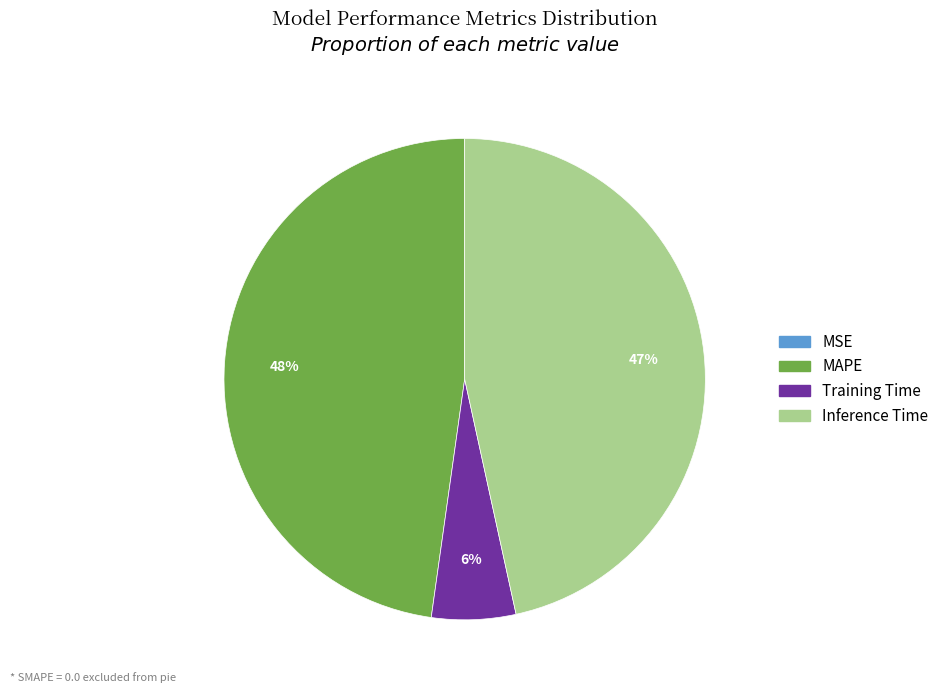

Is there a majority slice in this chart?

No